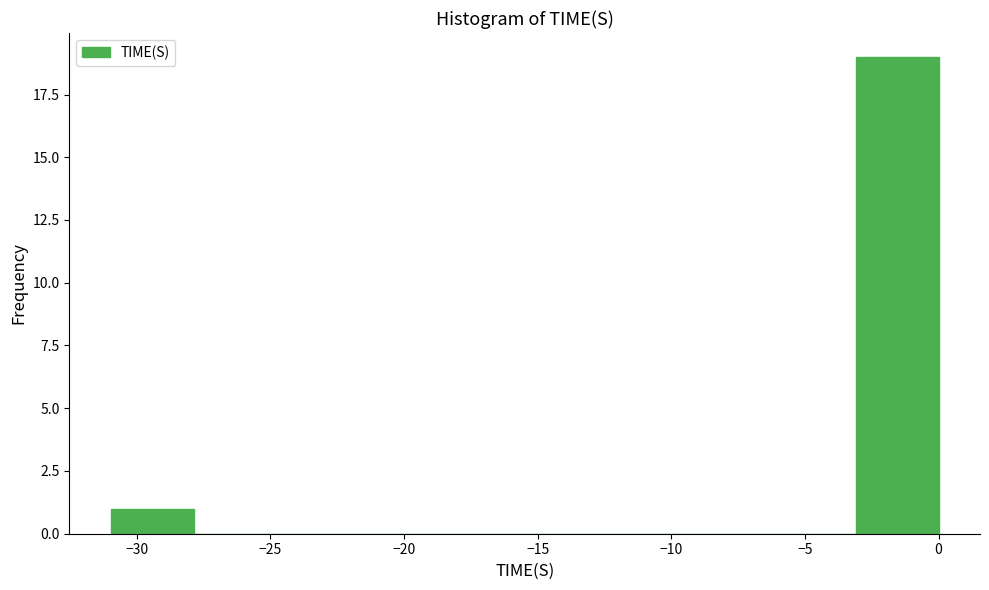

Reading left to right, list every bar in this chart as the range it spans on the x-axis followed by its height. Neither the bar edges nor the heights are printed on the chart, so give them approximately, as read against the axes.

-31.0 to -28.0: 1
-28.0 to -25.0: 0
-25.0 to -21.5: 0
-21.5 to -18.5: 0
-18.5 to -15.5: 0
-15.5 to -12.5: 0
-12.5 to -9.5: 0
-9.5 to -6.0: 0
-6.0 to -3.0: 0
-3.0 to 0.0: 19